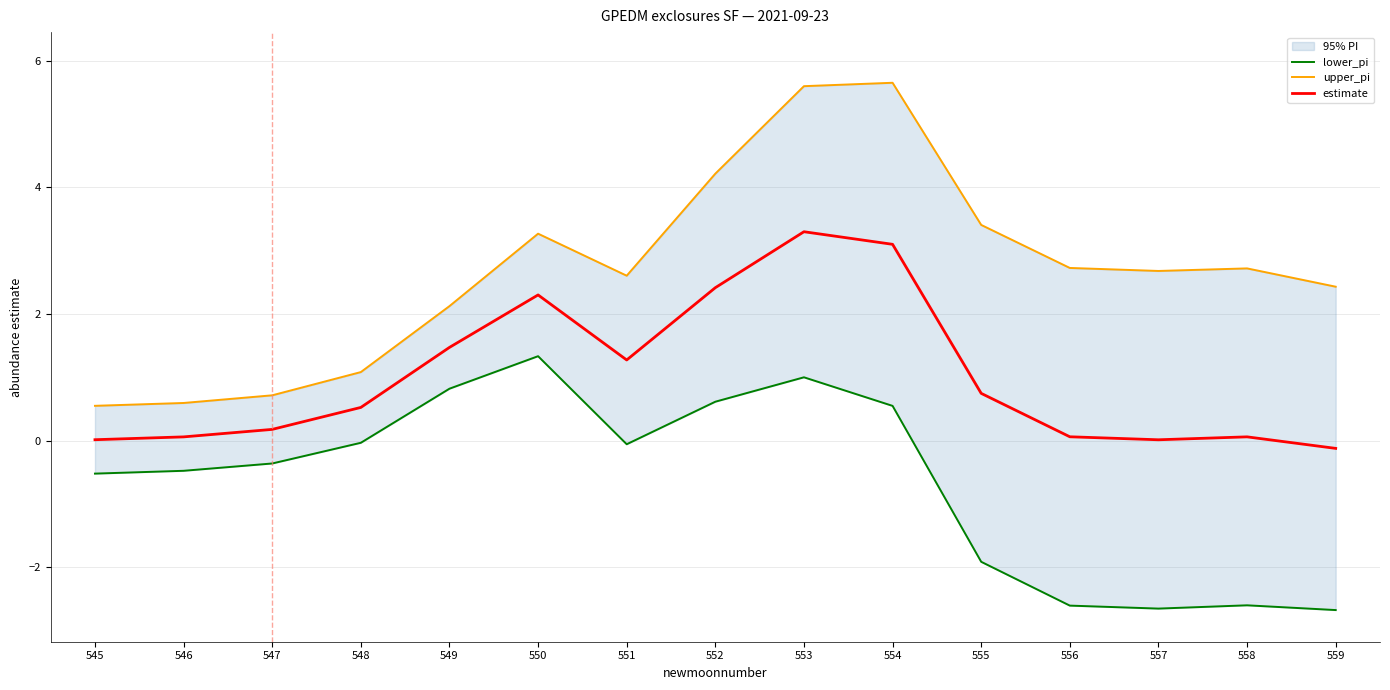

What is the value of the lower_pi point at the 7th from the left?

-0.1